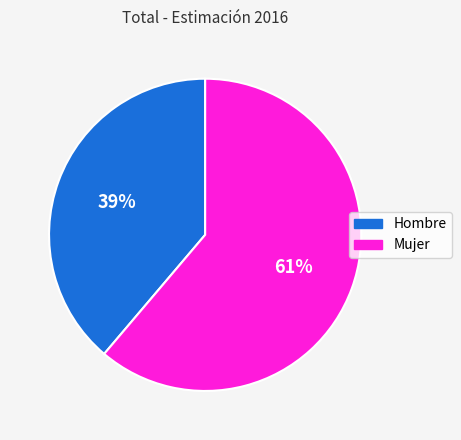

How many segments does this pie chart have?

2